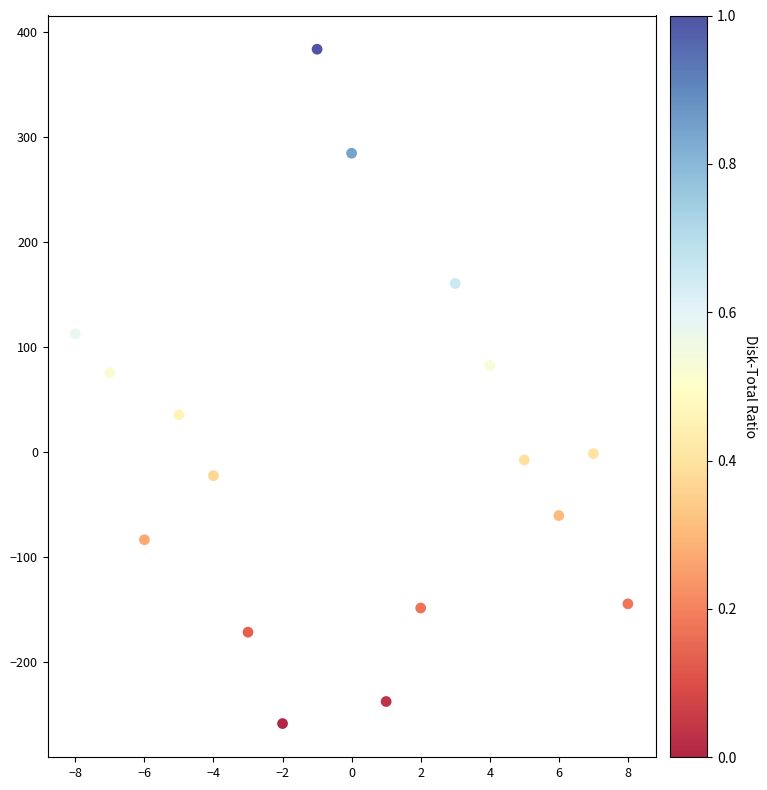

What is the range of Y values (max minus min)?

642.0